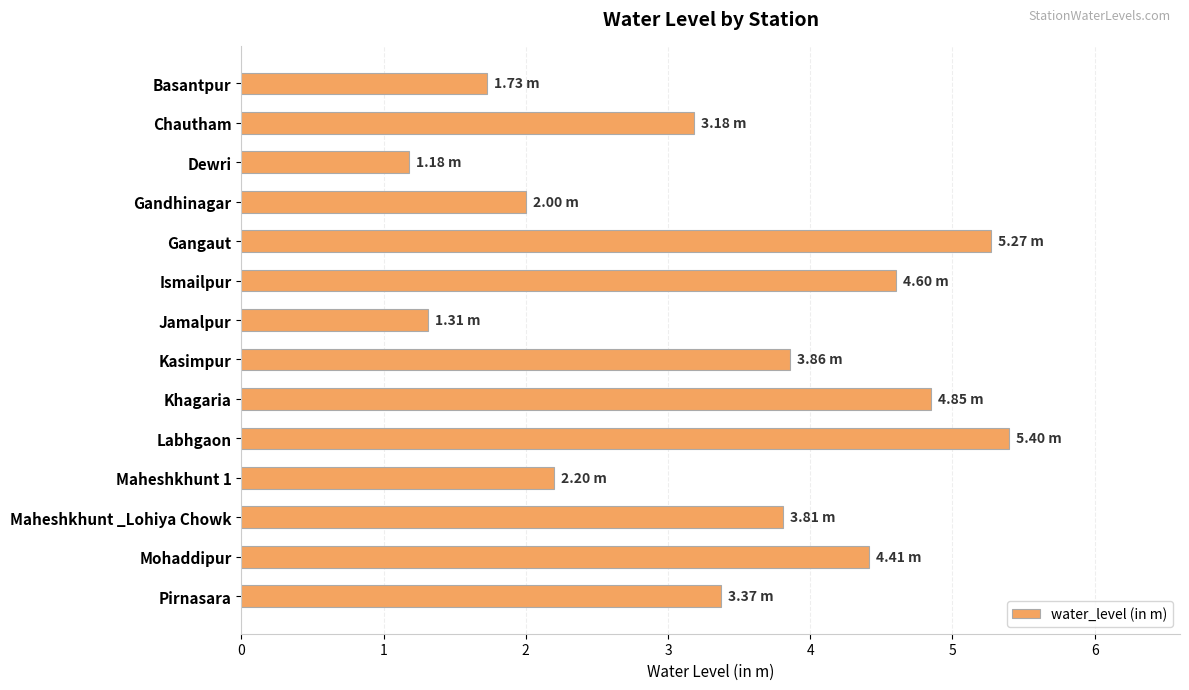

Which category has the lowest value across all series?

Dewri